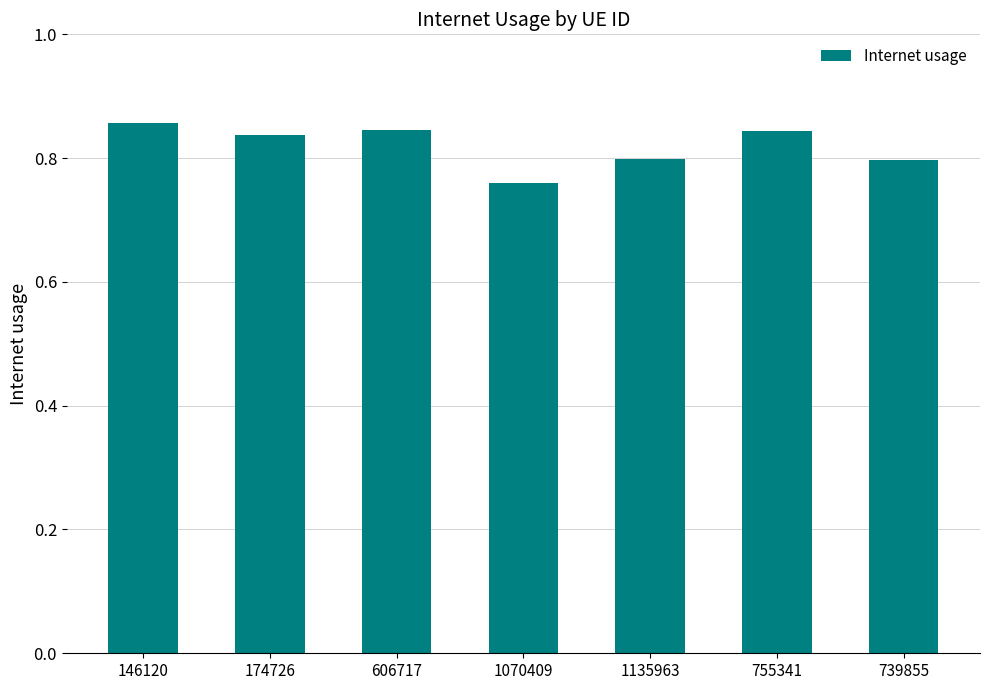

How many series are shown in this chart?

1